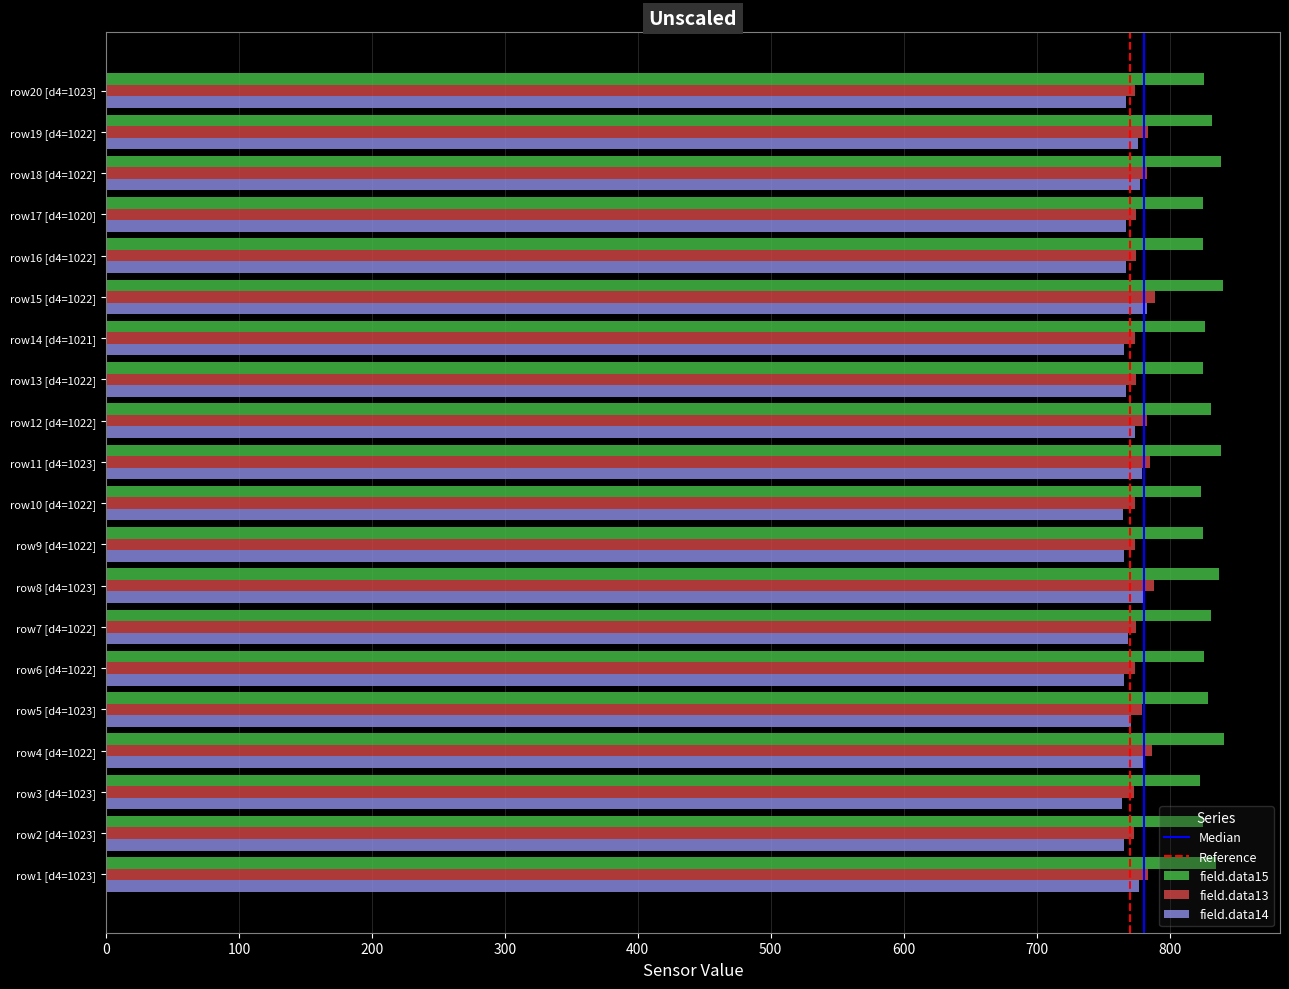

How many categories are shown in the chart?

20